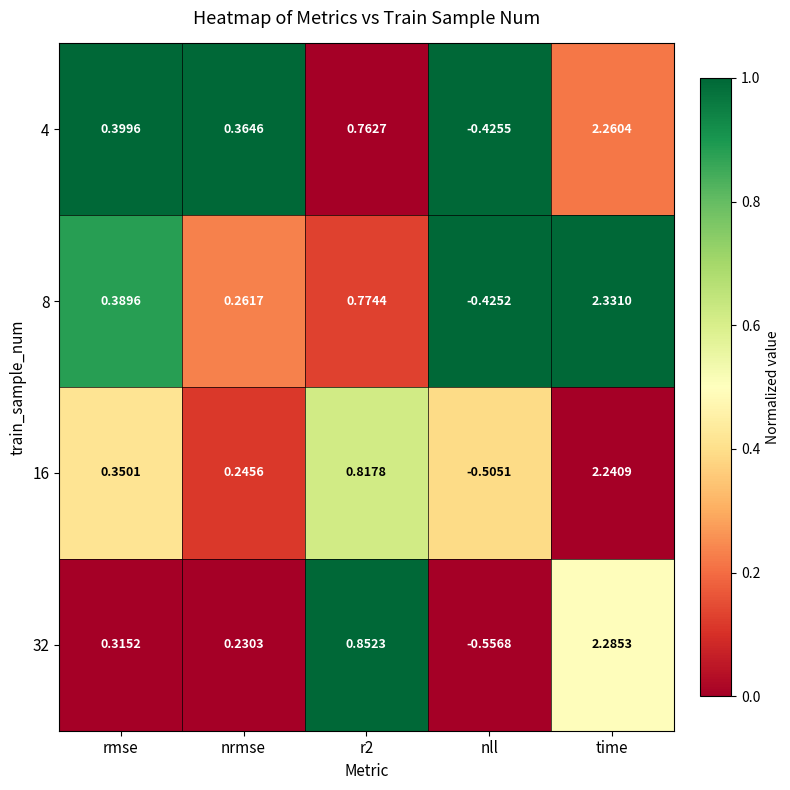

Is the value of 8 at nrmse greater than the value of 16 at nrmse?

Yes